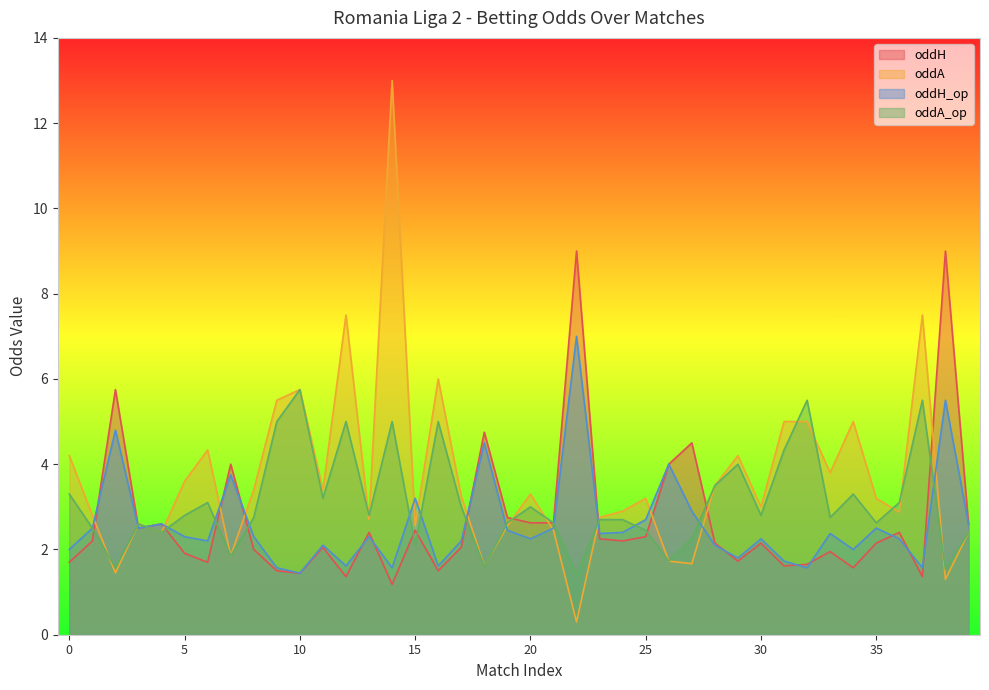

What is the value of the oddH_op point at the 11th from the left?

1.4